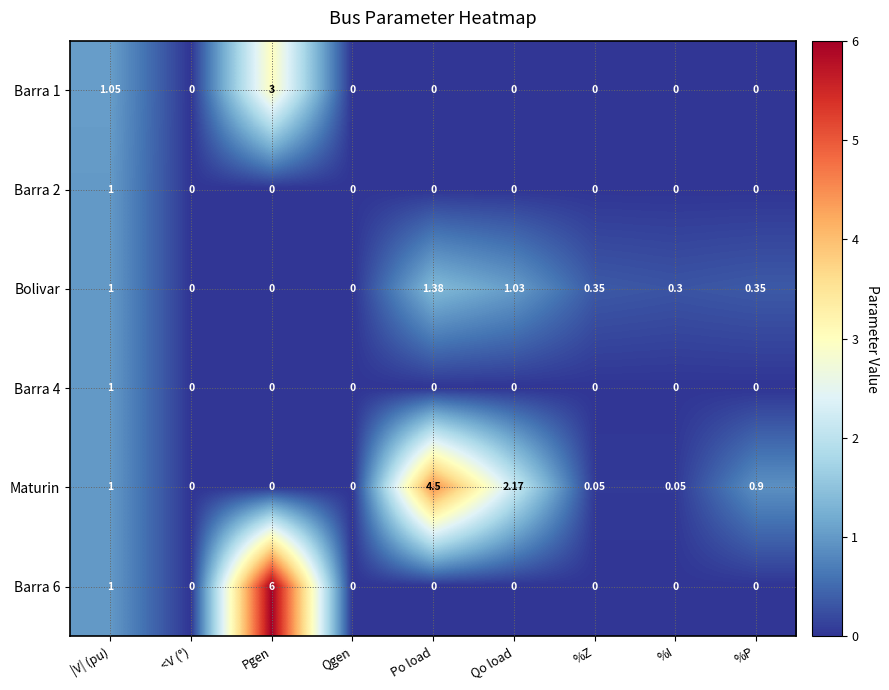

Which category has the highest value across all series?

Pgen